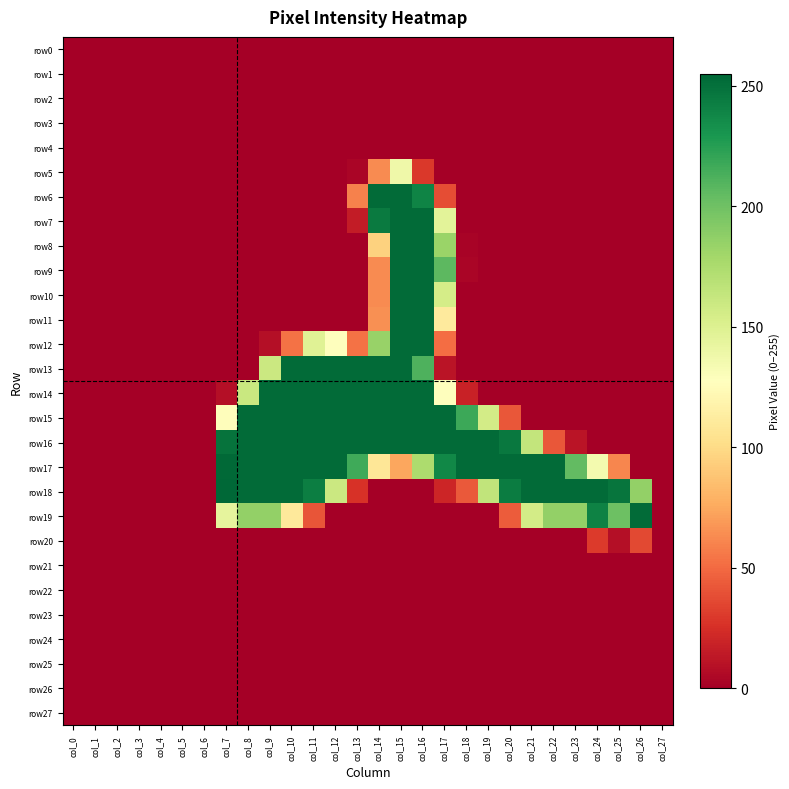

At how many categories does at least one series exceed 57?

20